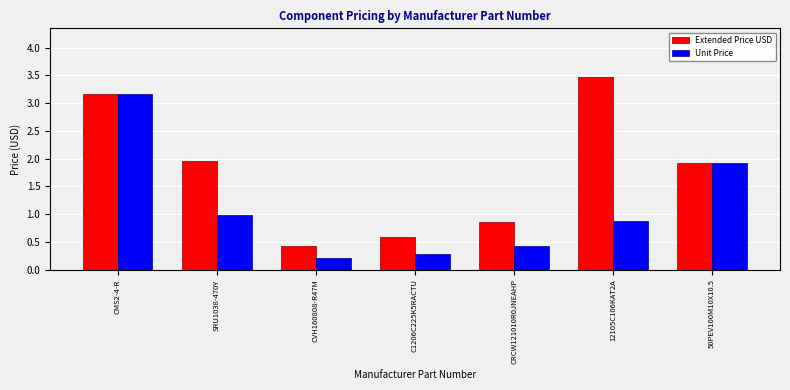

Reading left to right, what are all the values shown in this chart?

Extended Price USD: 3.2	2.0	0.4	0.6	0.9	3.5	1.9
Unit Price: 3.2	1.0	0.2	0.3	0.4	0.9	1.9